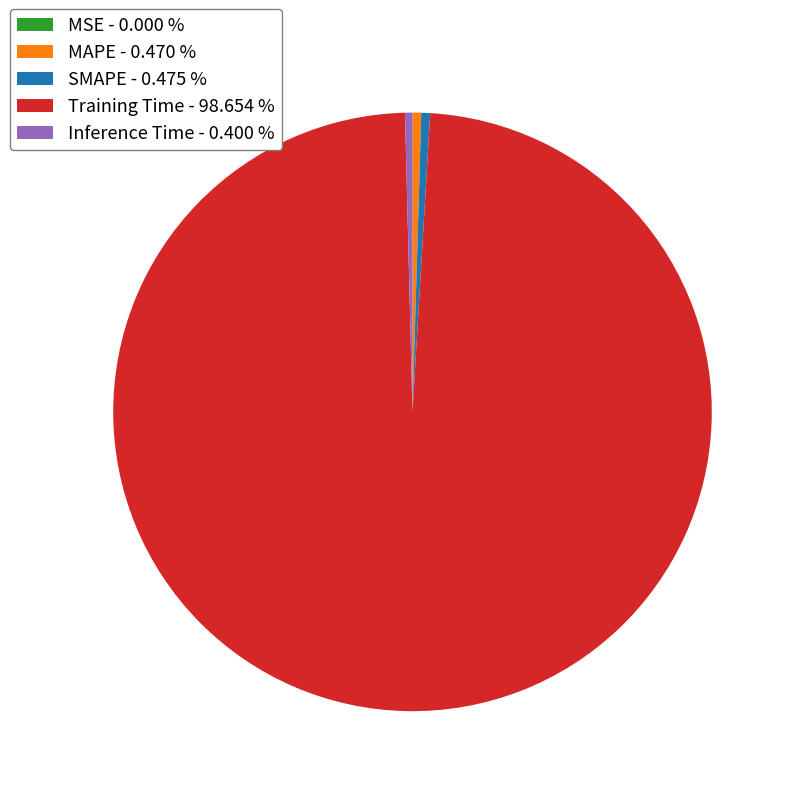

Is there any slice that represents more than half of the pie?

Yes